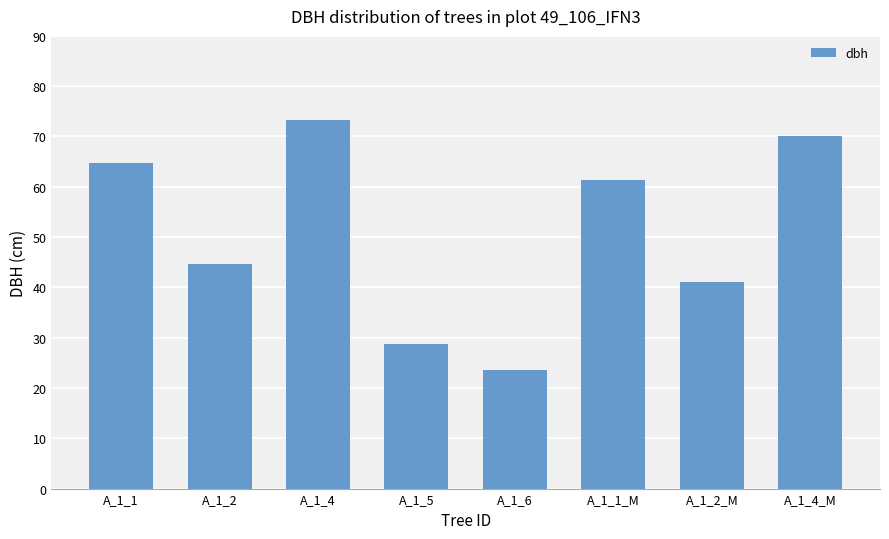

Is it true that the value at A_1_1_M is 61.4?

True